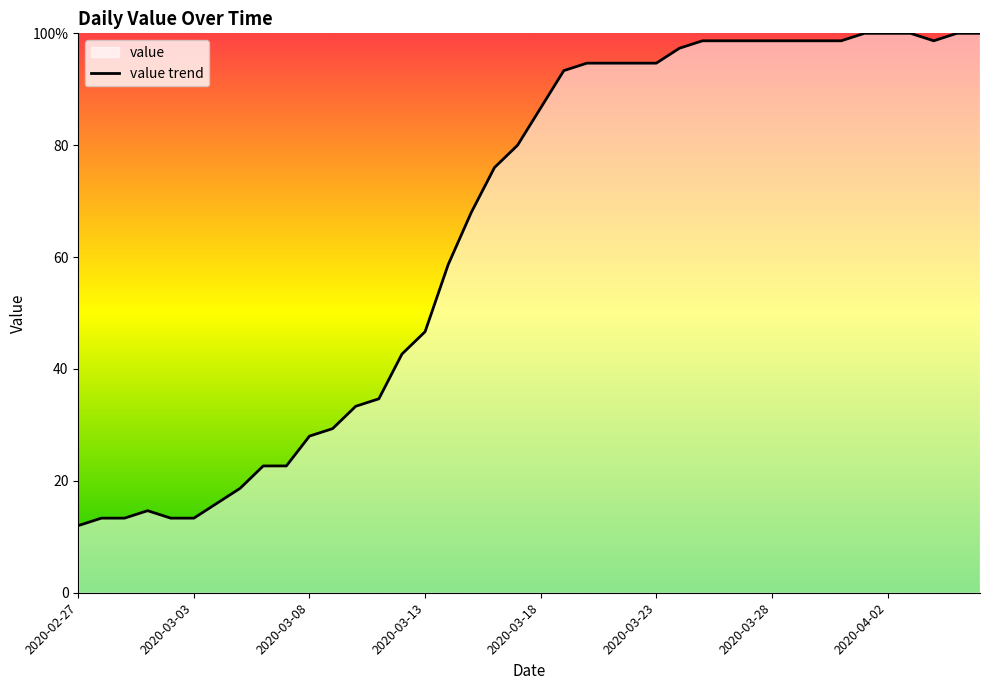

How many points are lower than both their immediate neighbors (excluding endpoints)?

1